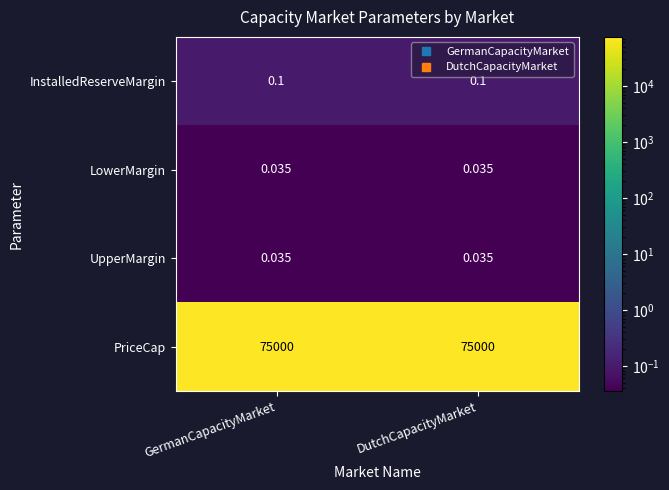

Is the value of InstalledReserveMargin at GermanCapacityMarket greater than the value of PriceCap at DutchCapacityMarket?

No